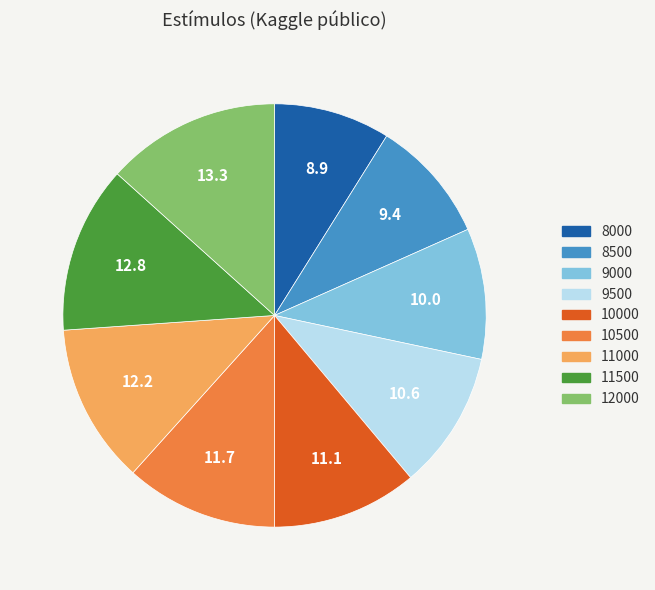

What is the ratio of the value at 10000 to the value at 9500?

1.1